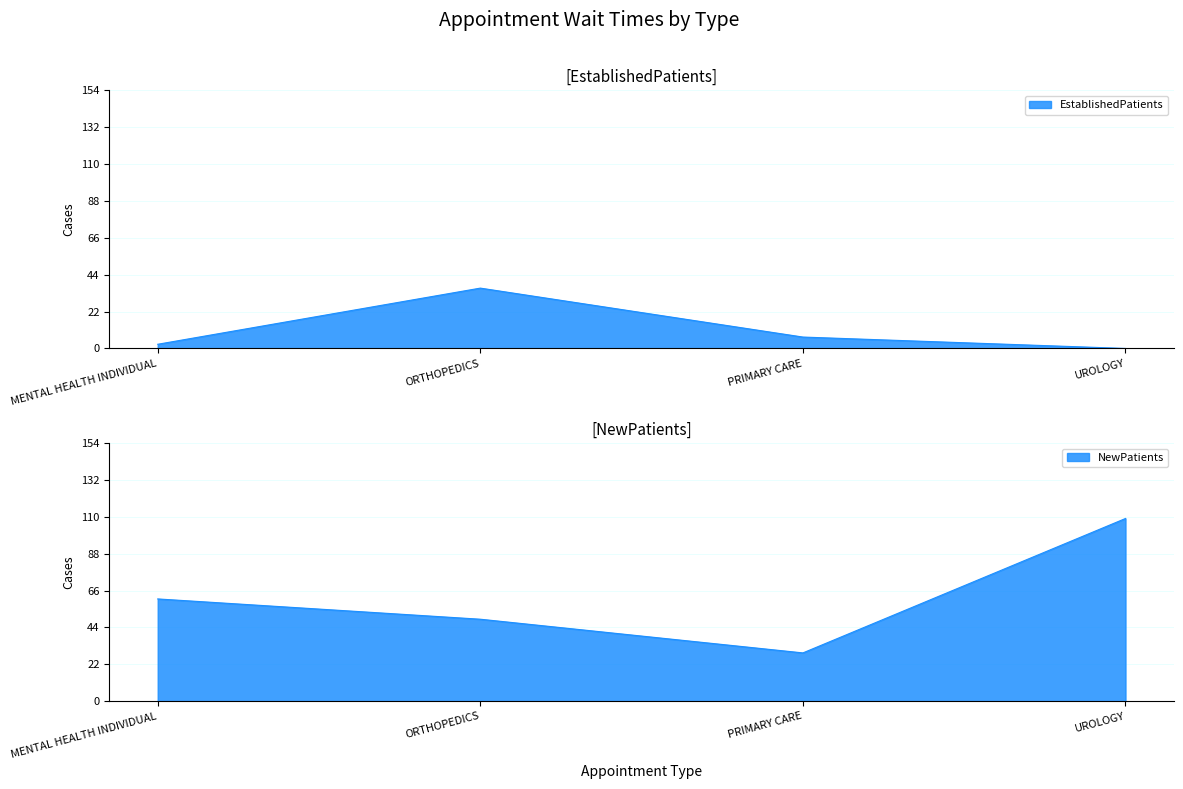

Is it true that NewPatients equals 28.8 at PRIMARY CARE?

True